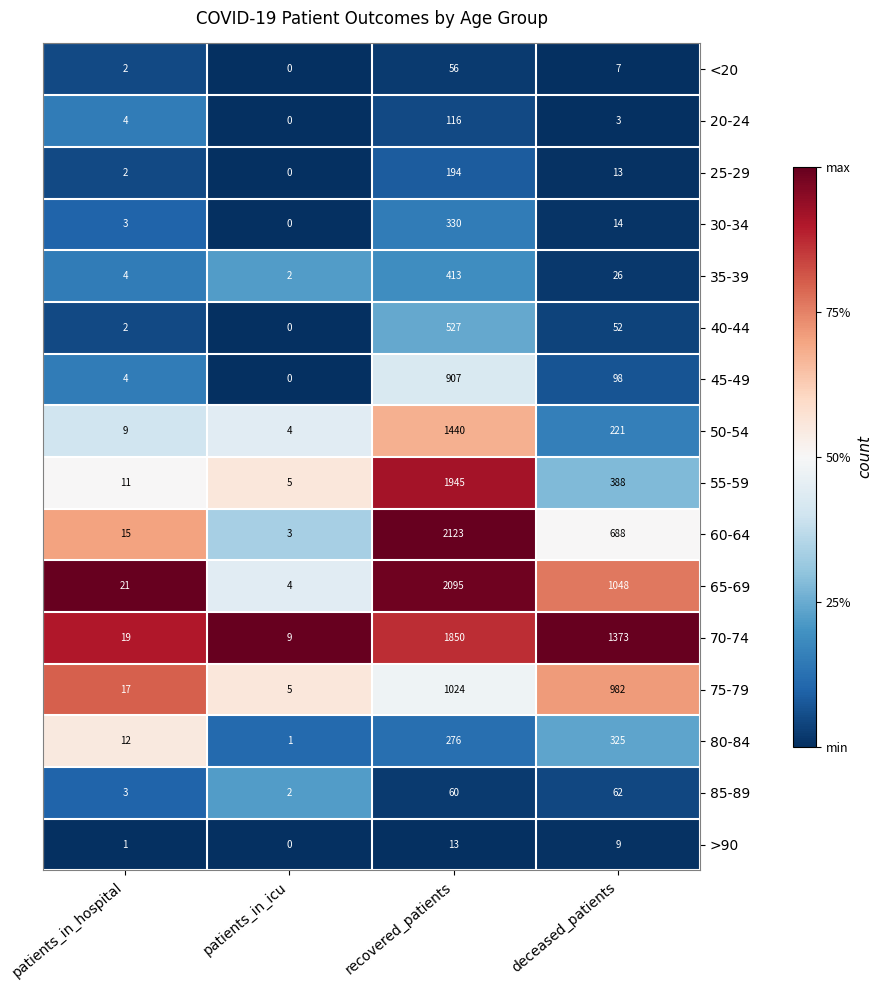

Where is 50-54 nearest to the value 722?

deceased_patients